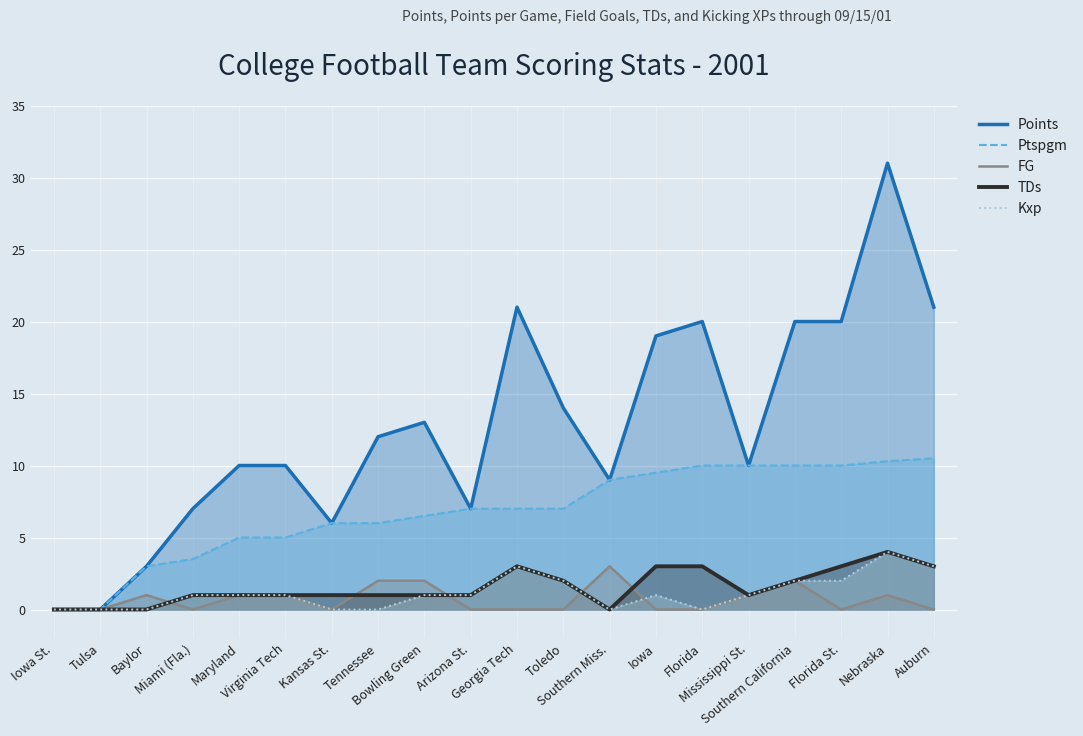

What is the difference between the maximum and minimum values in the TDs series?

4.0